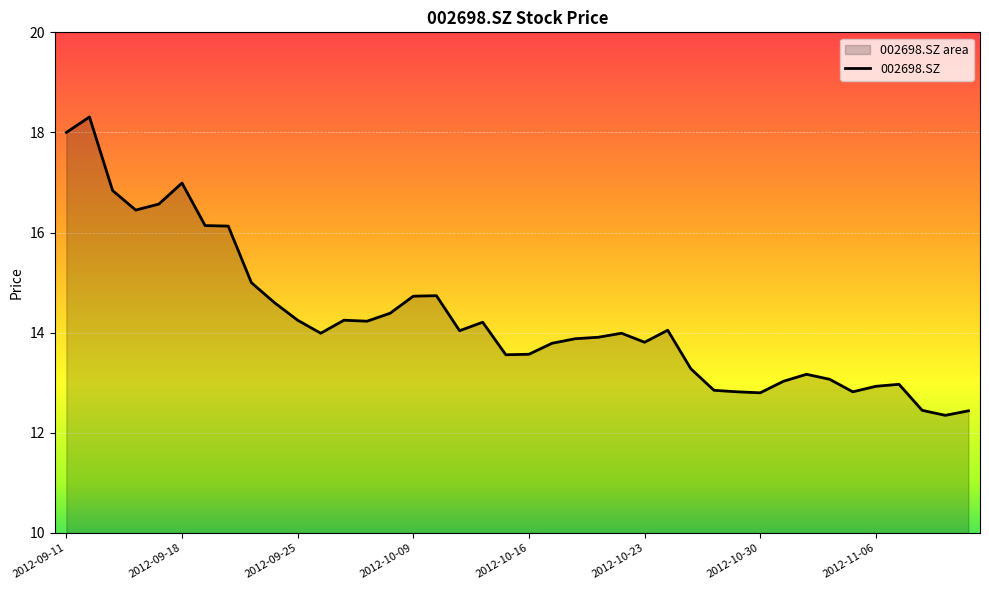

Reading left to right, extract all data points from this chart.

18.0	18.3	16.8	16.4	16.6	17.0	16.1	16.1	15.0	14.6	14.2	14.0	14.2	14.2	14.4	14.7	14.7	14.0	14.2	13.6	13.6	13.8	13.9	13.9	14.0	13.8	14.1	13.3	12.8	12.8	12.8	13.0	13.2	13.1	12.8	12.9	13.0	12.4	12.3	12.4